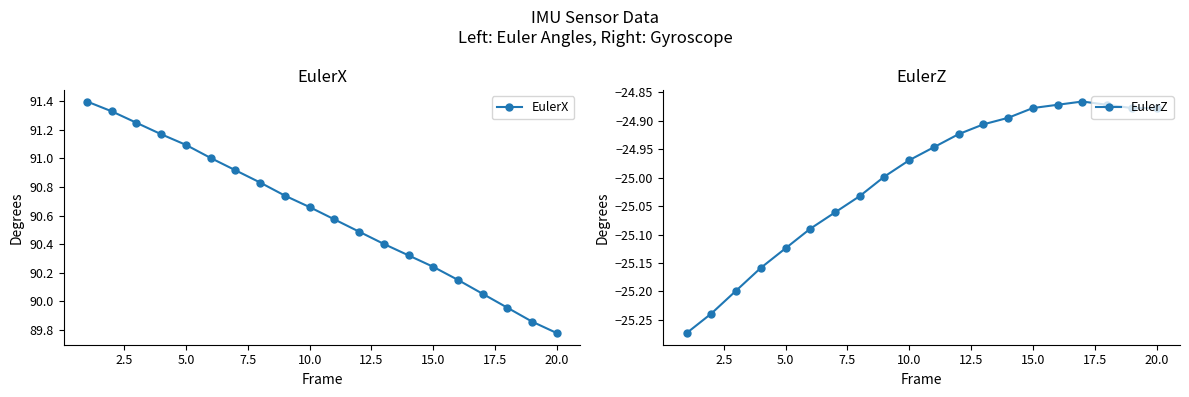

Which series has the largest total across all categories?

EulerX